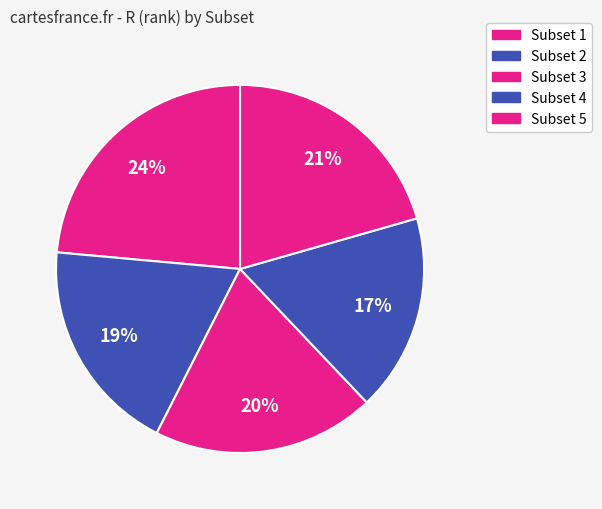

What portion of the pie excludes Subset 1?

76.4%